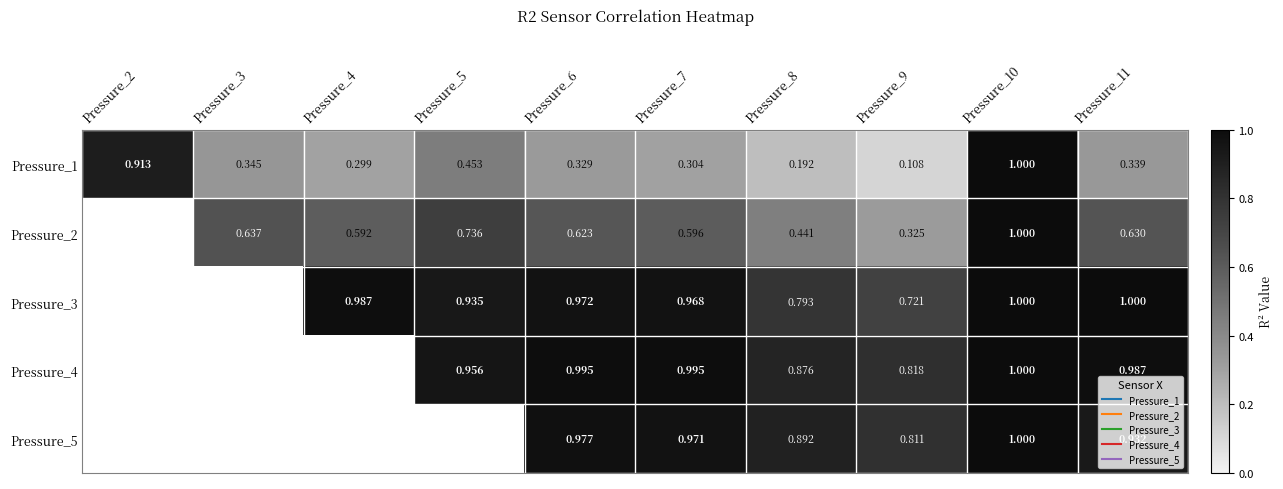

Count the number of categories in the chart.

10